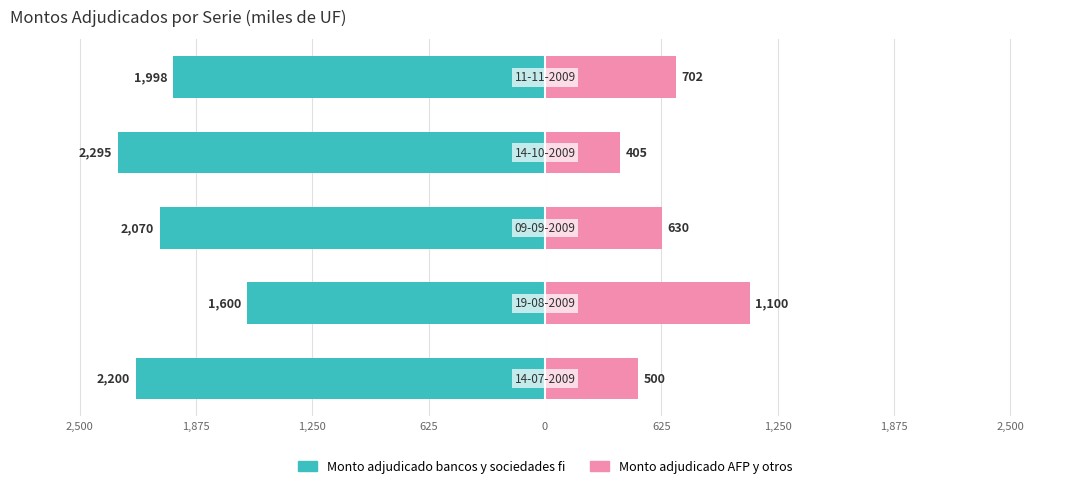

Reading right to left, what are all the values shown in this chart?

Monto adjudicado bancos y sociedades fi: 0=-1998	625=-2295	1,250=-2070	1,875=-1600	2,500=-2200
Monto adjudicado AFP y otros: 0=702	625=405	1,250=630	1,875=1100	2,500=500